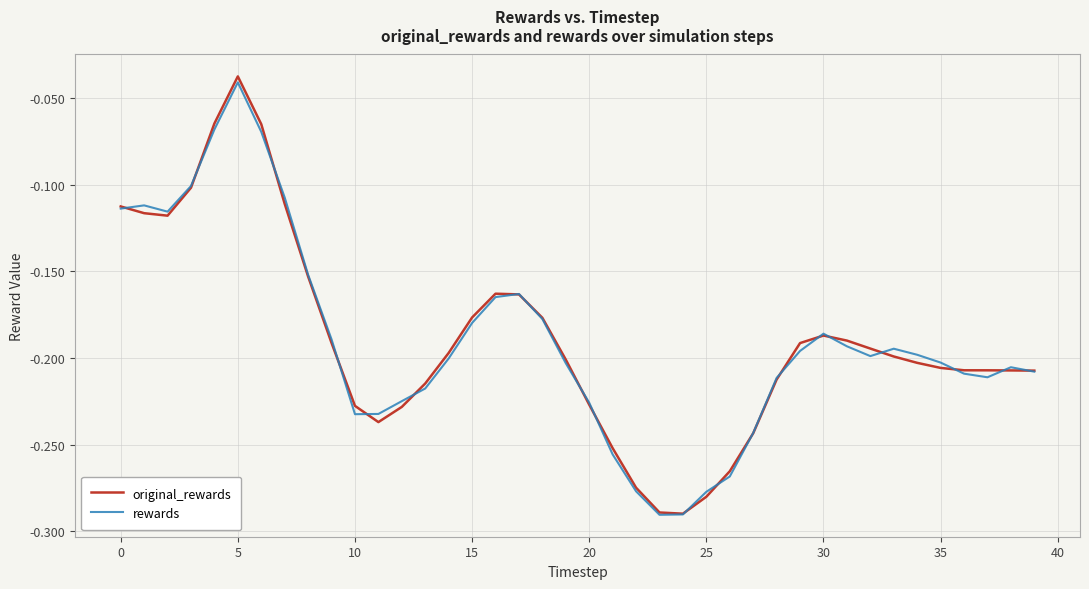

Which series has the largest range (max minus min)?

original_rewards